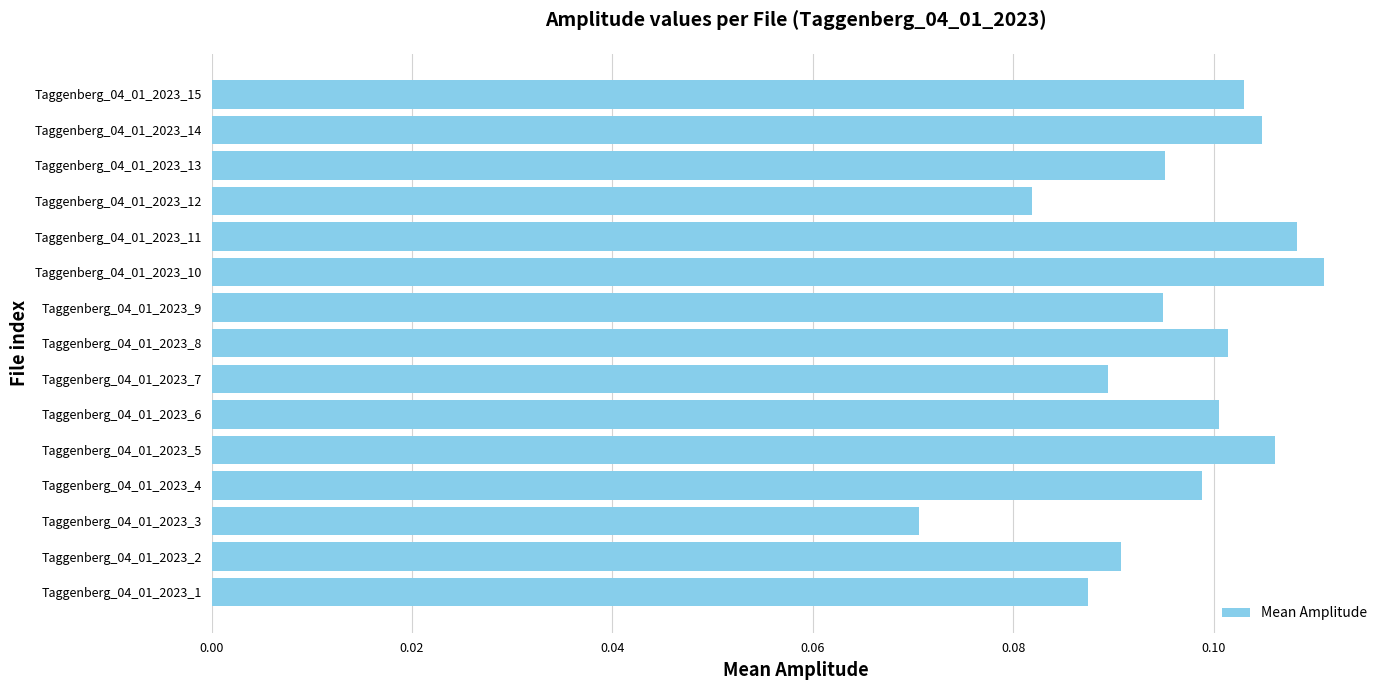

Which has a higher value, Taggenberg_04_01_2023_4 or Taggenberg_04_01_2023_10?

Taggenberg_04_01_2023_10